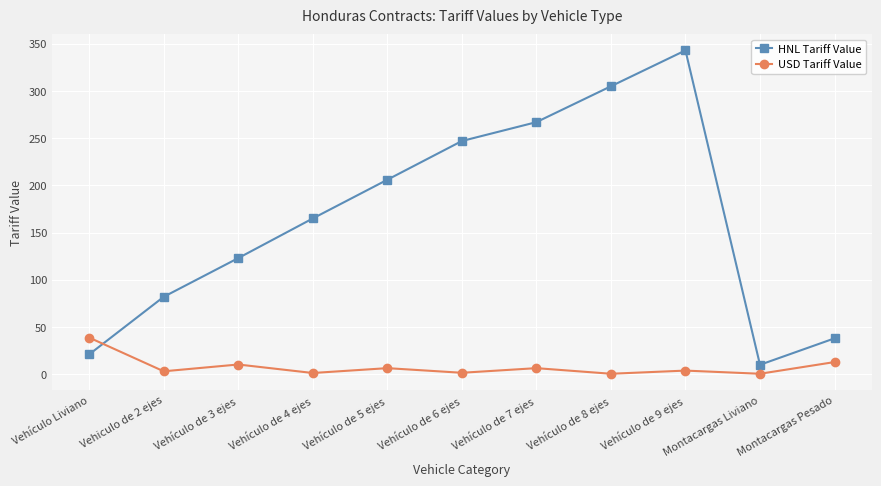

List the labels in order of HNL Tariff Value value, smallest first.

Montacargas Liviano, Vehículo Liviano, Montacargas Pesado, Vehiculo de 2 ejes, Vehículo de 3 ejes, Vehículo de 4 ejes, Vehículo de 5 ejes, Vehículo de 6 ejes, Vehículo de 7 ejes, Vehículo de 8 ejes, Vehículo de 9 ejes